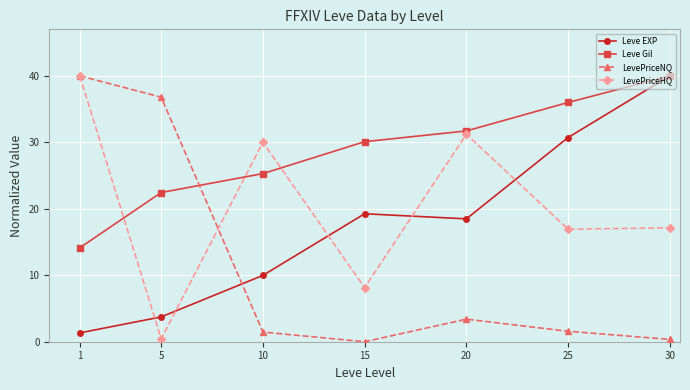

Where do LevePriceHQ and Leve EXP first cross each other?

1 and 5